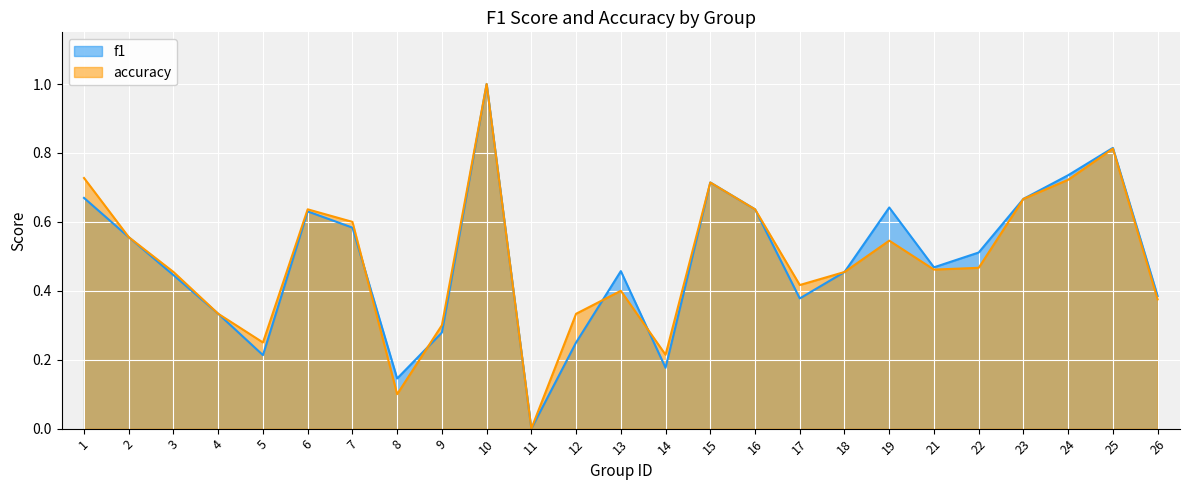

Read the f1 value at 22.

0.5